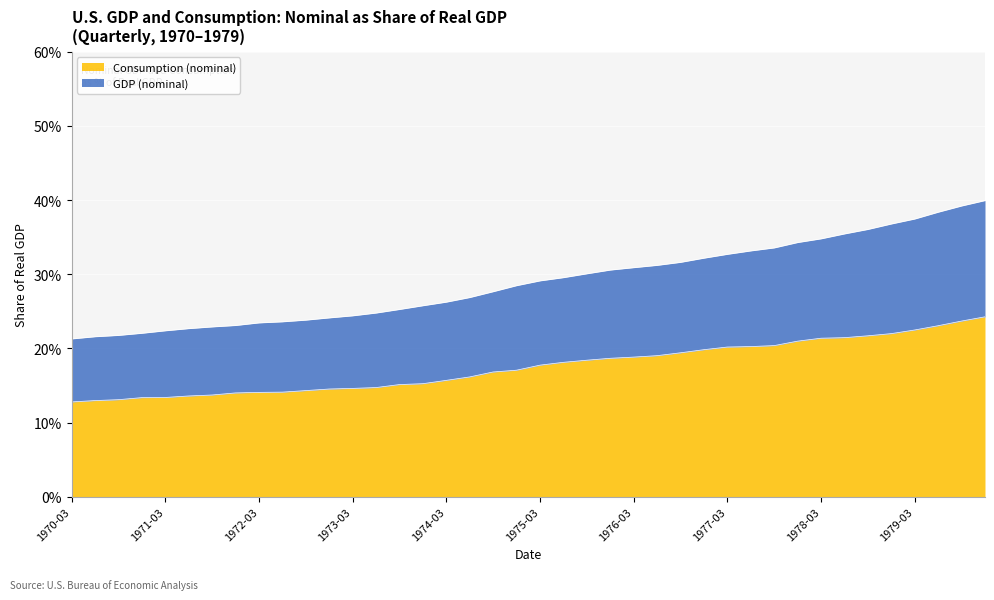

What value does the GDP (nominal) series have at 1977-09?

33.6